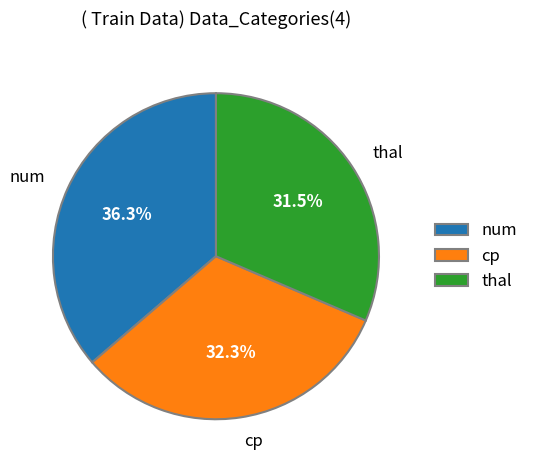

Which category has the smallest portion of the pie?

thal